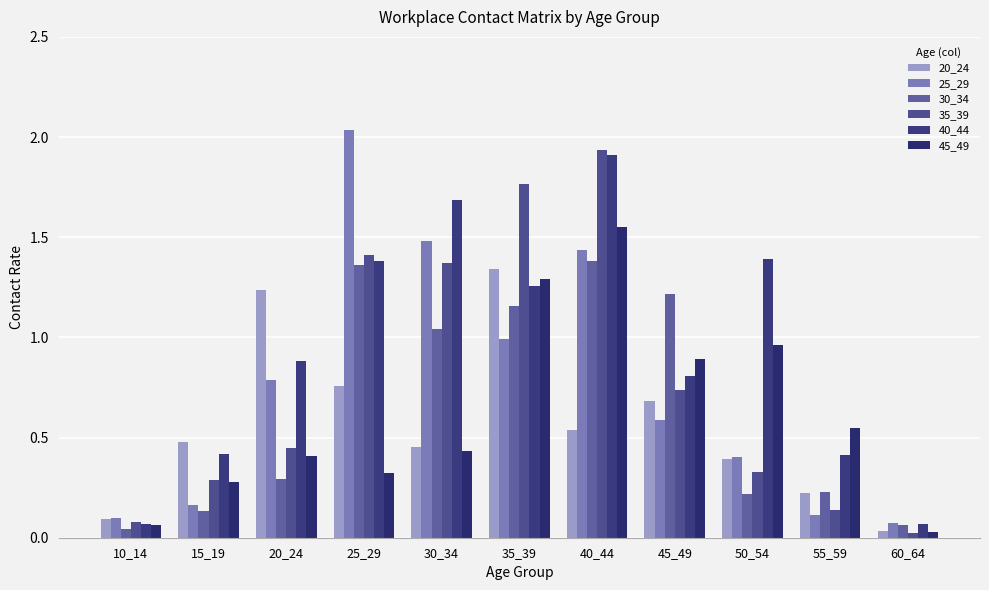

Which label corresponds to the largest value in the chart?

25_29